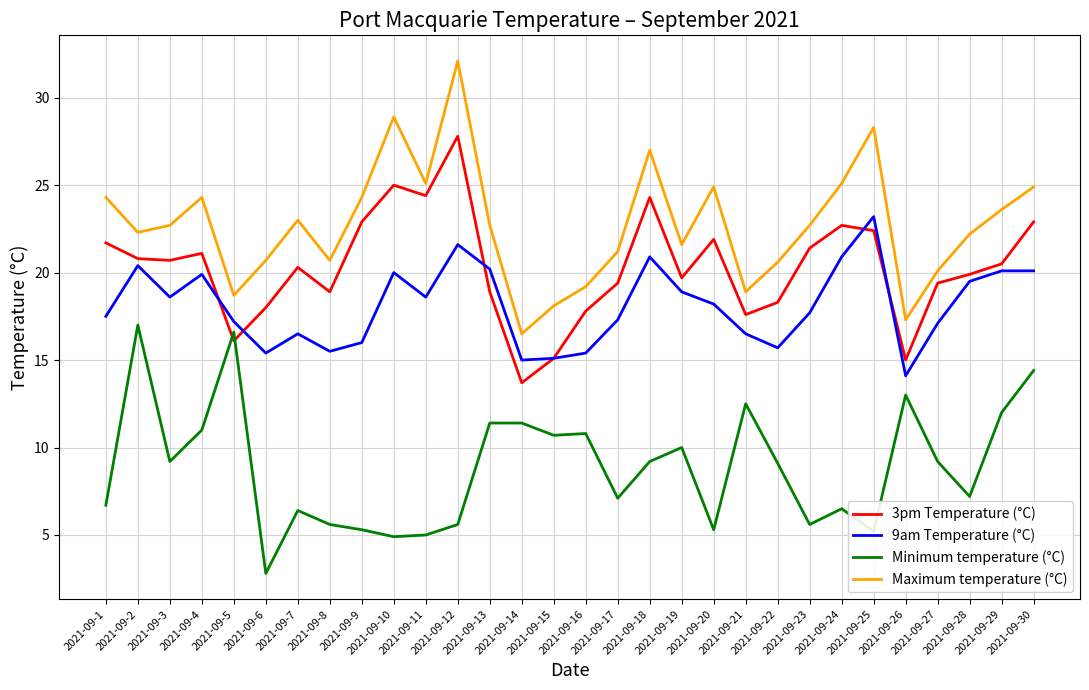

What is the lowest value of the 9am Temperature (°C) series?

14.1